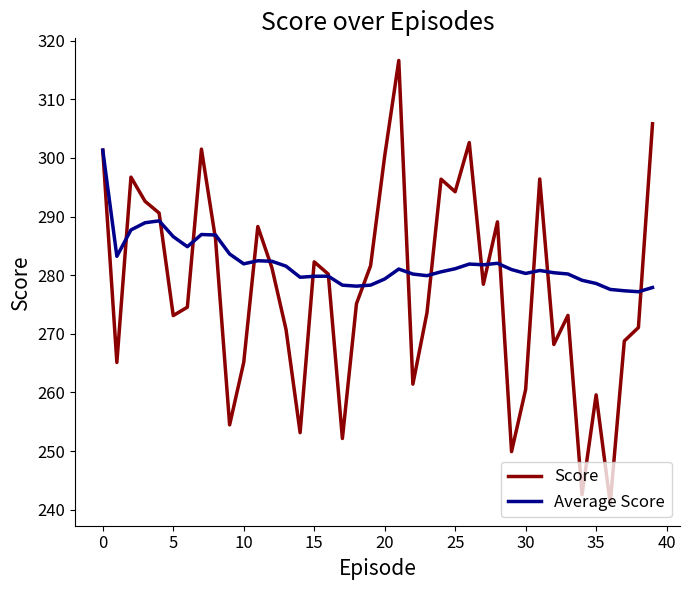

Which series has the largest range (max minus min)?

Score